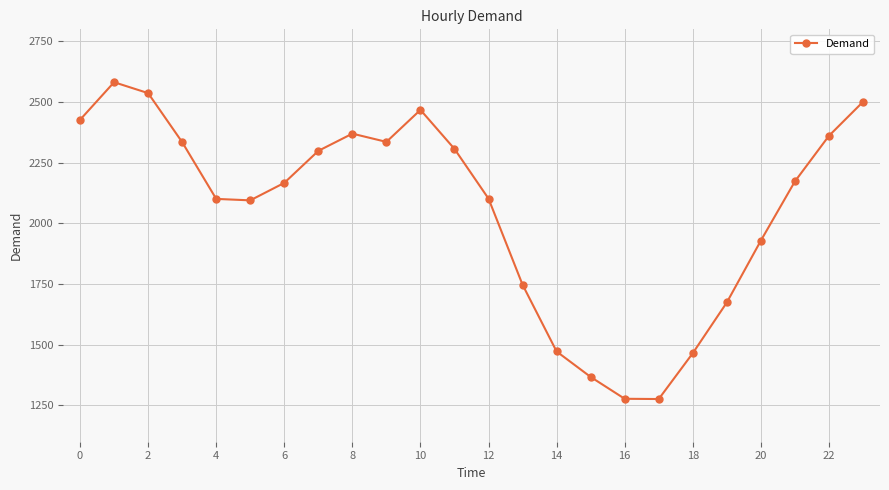

What is the difference between the maximum and minimum values?

1306